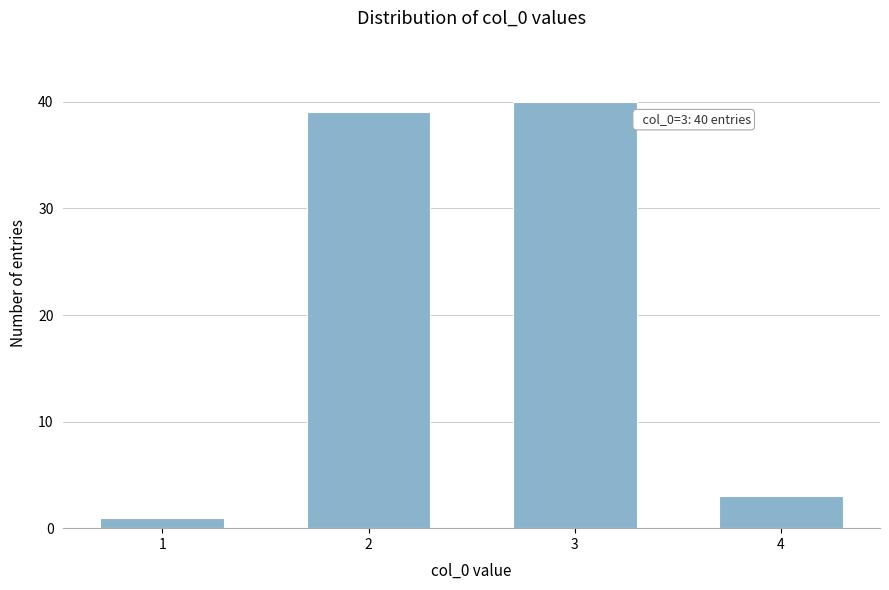

Reading right to left, list all the values displayed in this chart.

4=3	3=40	2=39	1=1